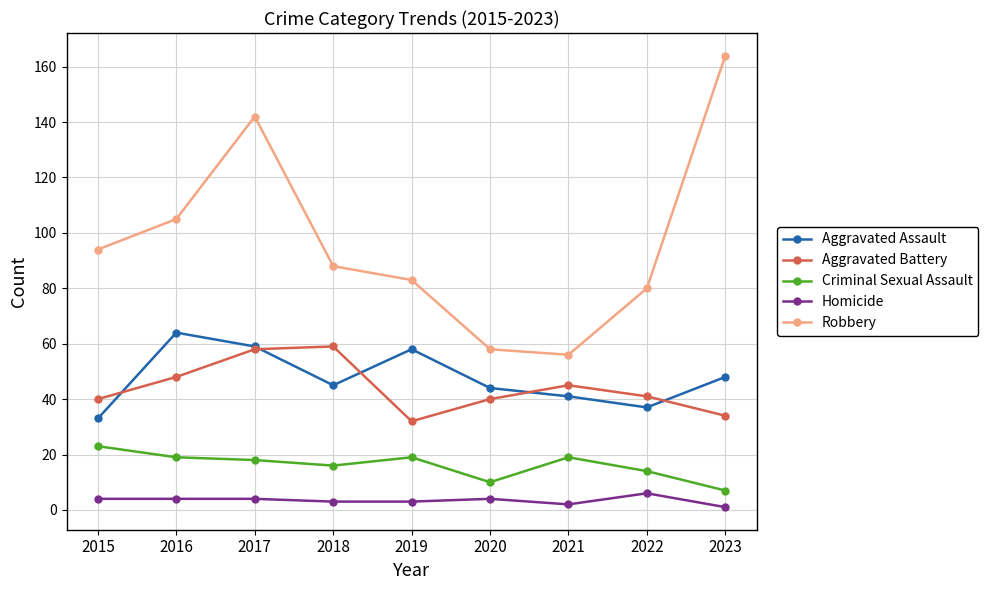

Which series has the widest spread of values?

Robbery